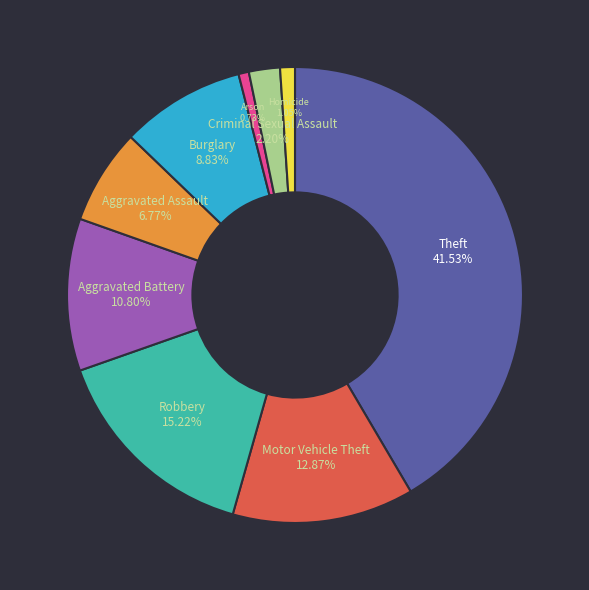

Is it true that Motor Vehicle Theft is 13% of the pie?

True